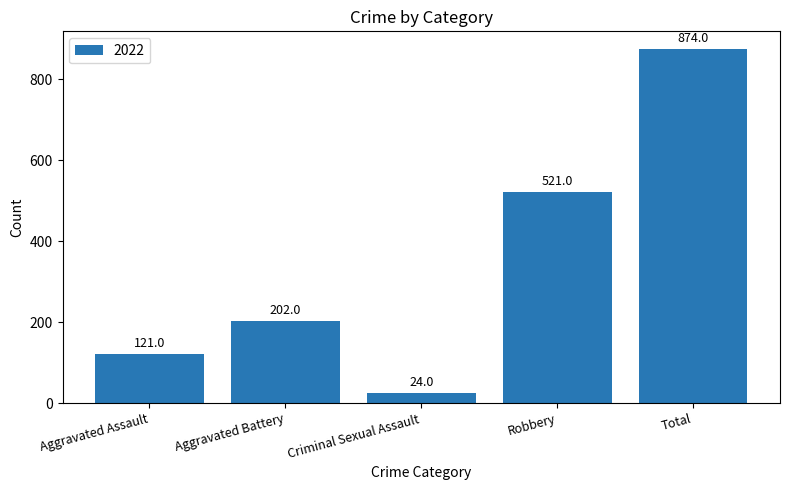

Which category has the highest value across all series?

Total